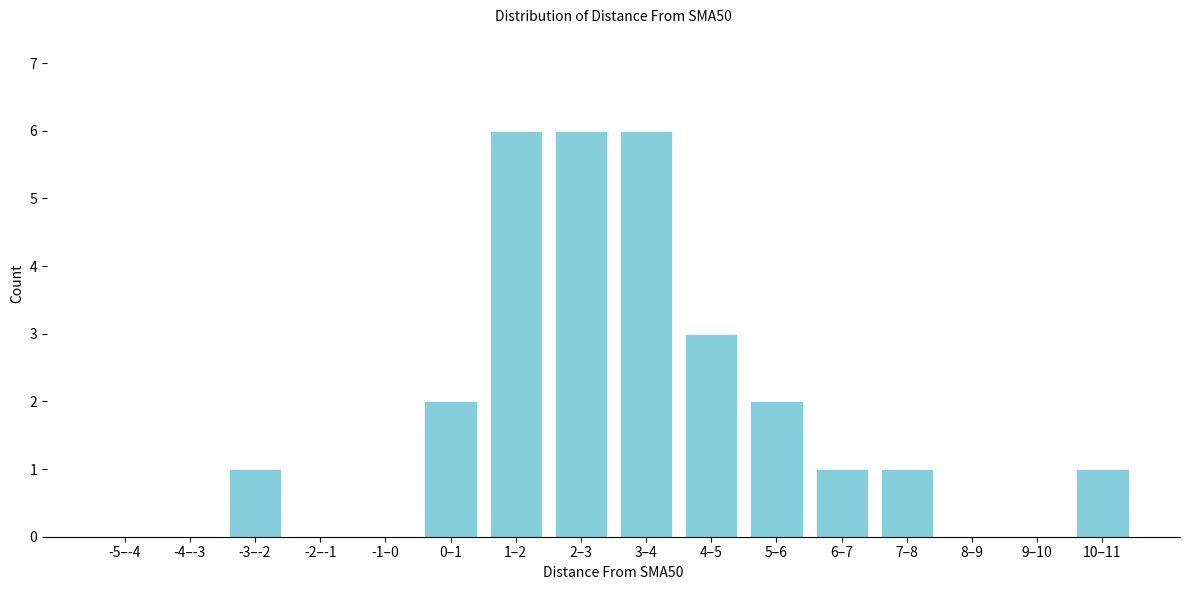

Reading left to right, list all the values displayed in this chart.

-5–-4=0	-4–-3=0	-3–-2=1	-2–-1=0	-1–0=0	0–1=2	1–2=6	2–3=6	3–4=6	4–5=3	5–6=2	6–7=1	7–8=1	8–9=0	9–10=0	10–11=1